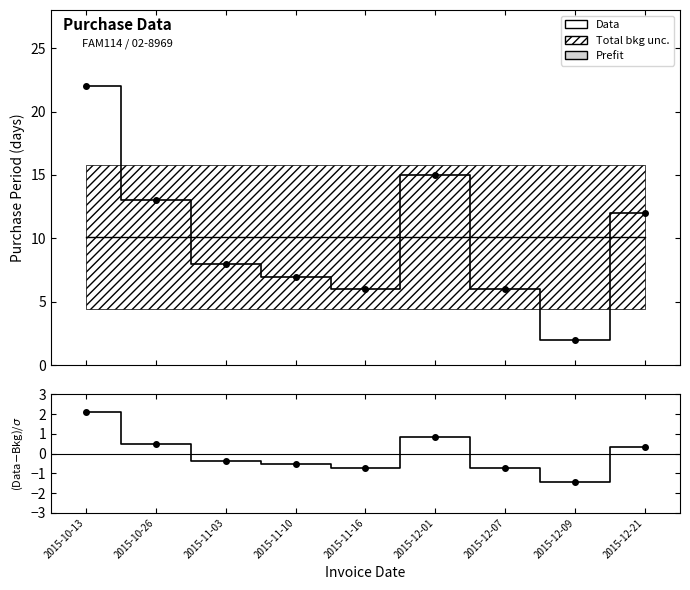

The value at 2015-10-26 is 13. True or false?

True